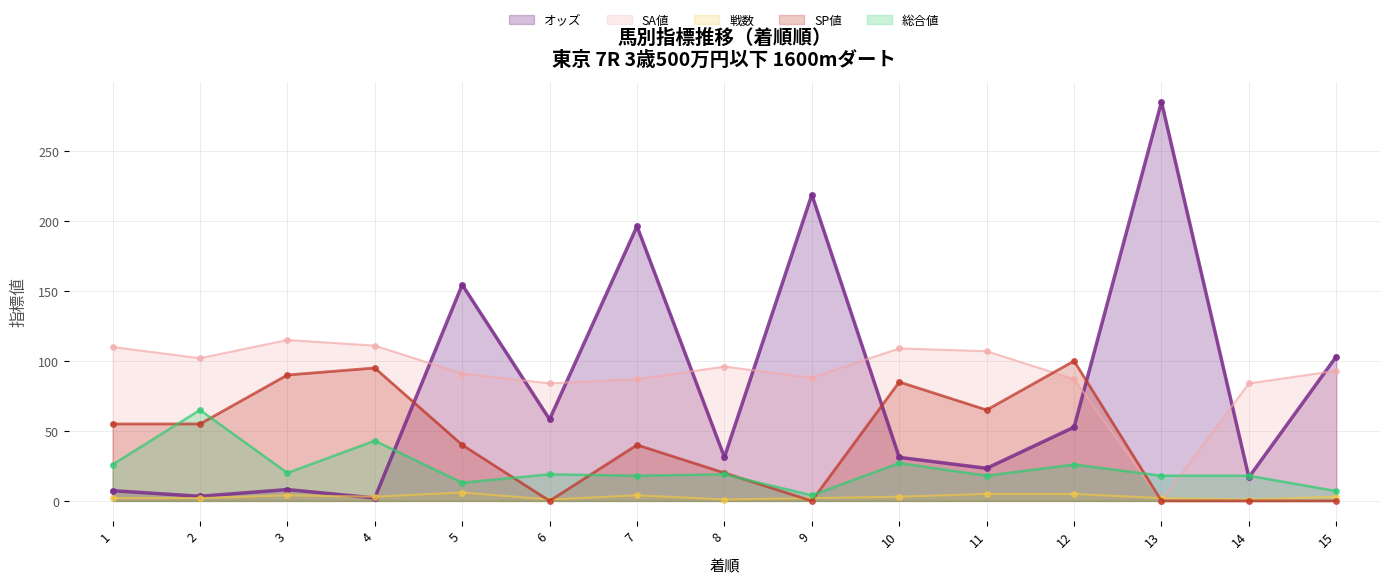

Between 15 and 4, which is larger?

15